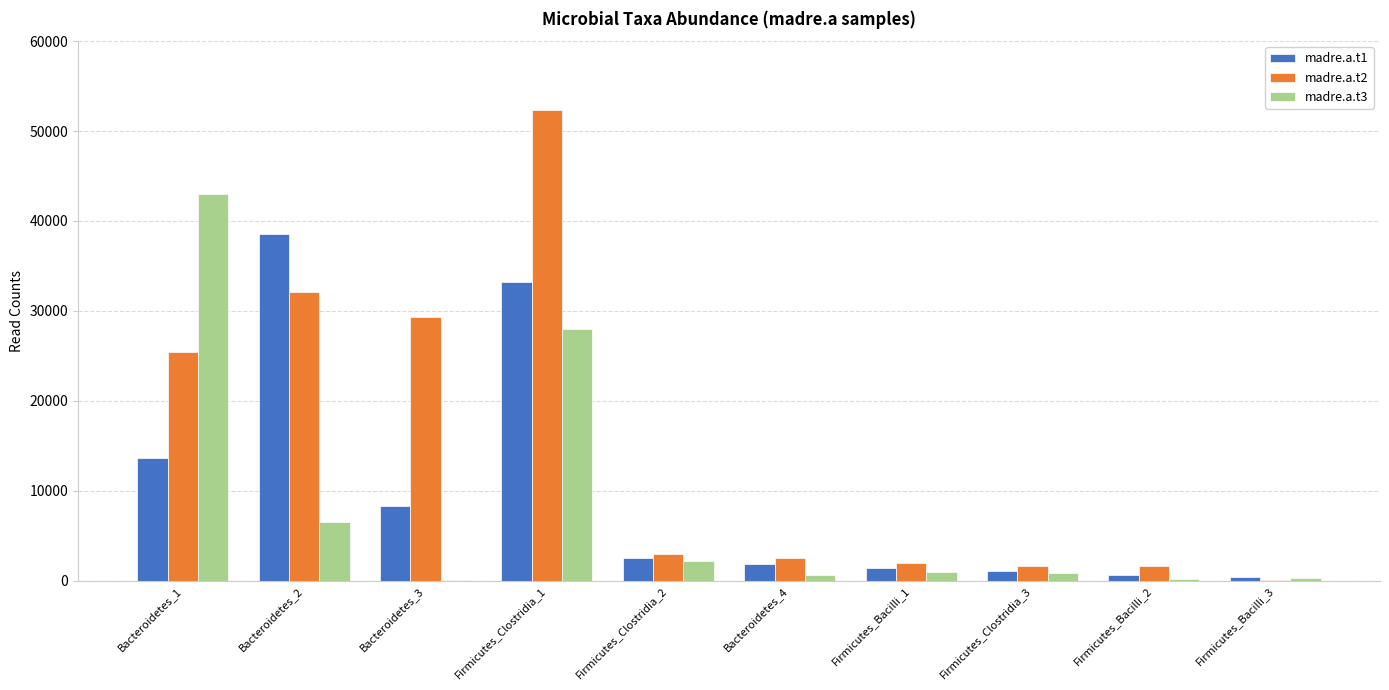

Which series has the largest total across all categories?

madre.a.t2